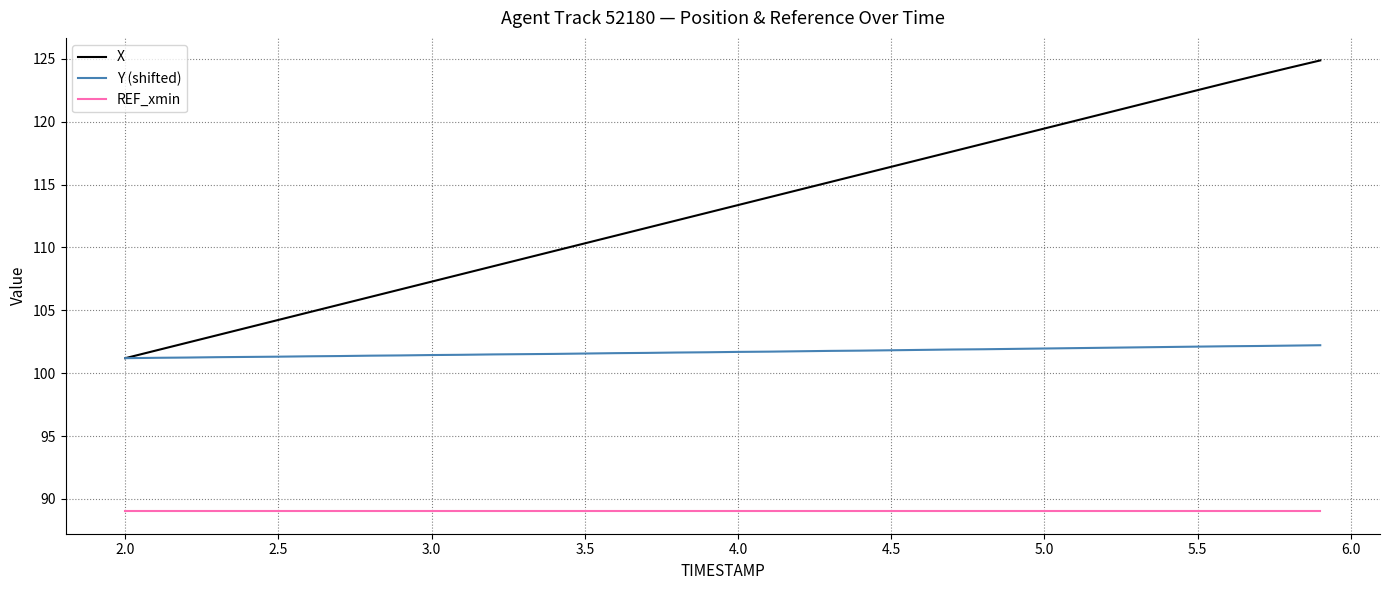

What is the highest value of the X series?

124.9